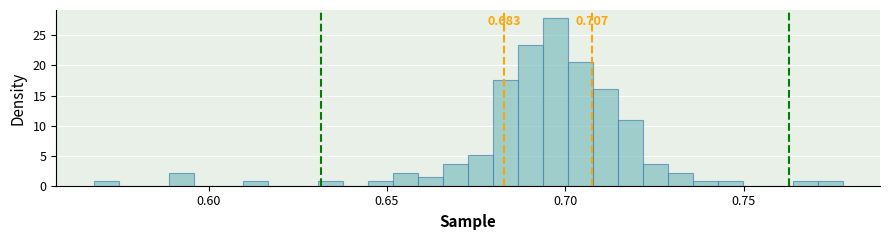

Around what value on the x-axis is the tallest bar? Give the approximate position of its centre, as read against the axis.

0.695